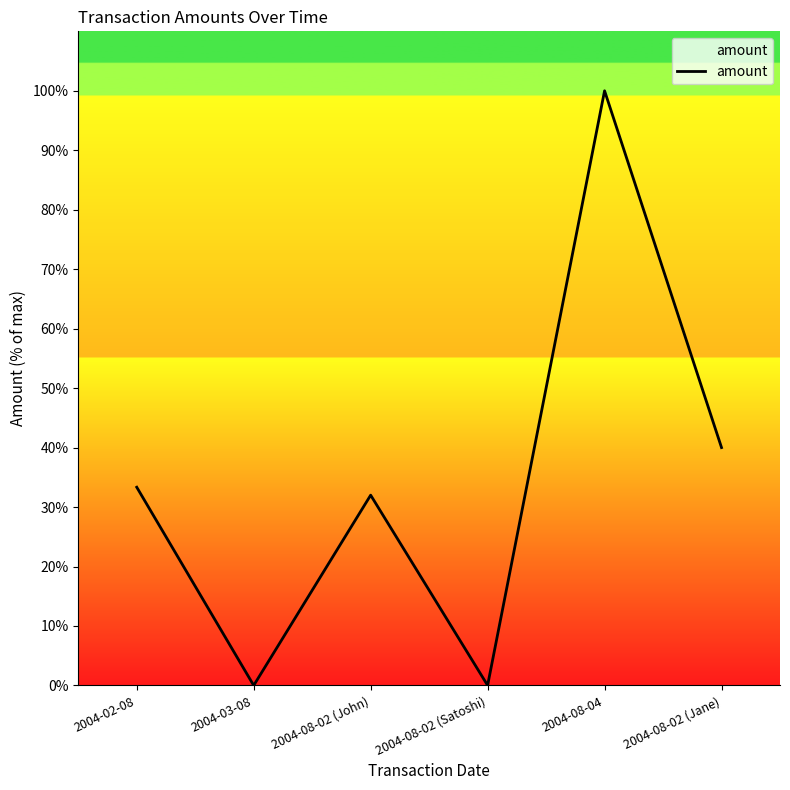

Is it true that the value at 2004-03-08 is 0.0?

True